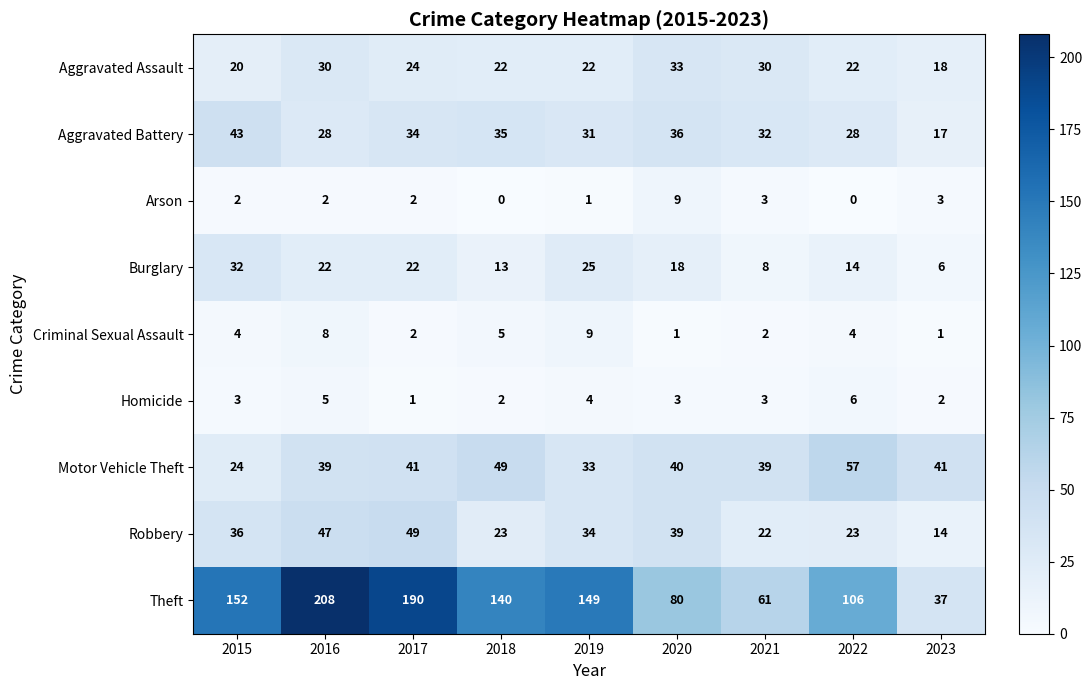

Which series has the widest spread of values?

Theft